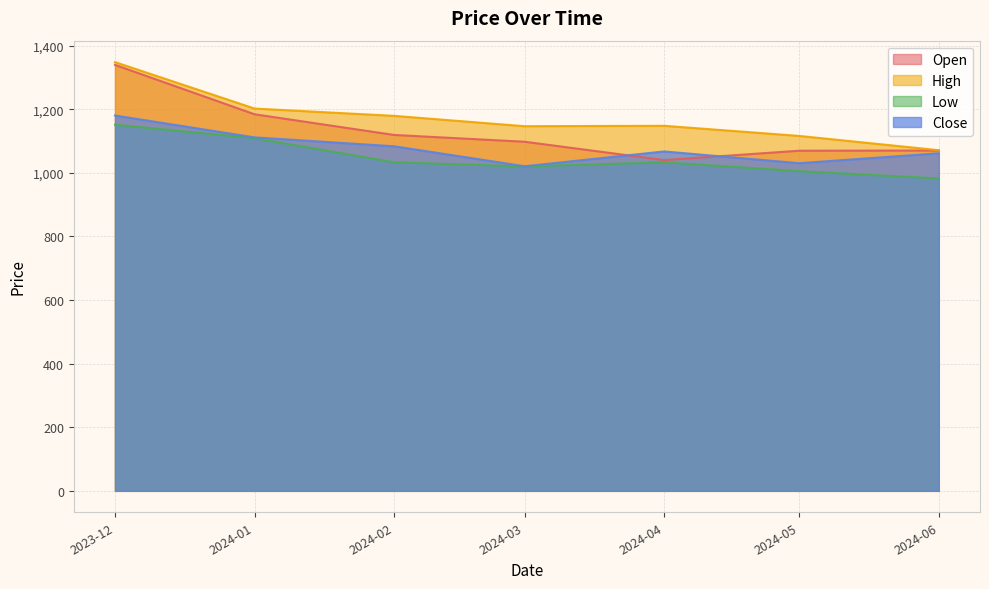

Which series has the largest total across all categories?

High